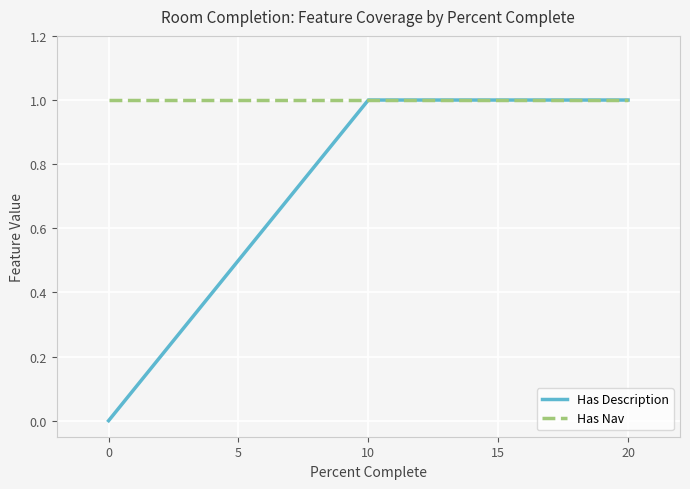

At which label is Has Description closest to 0?

0